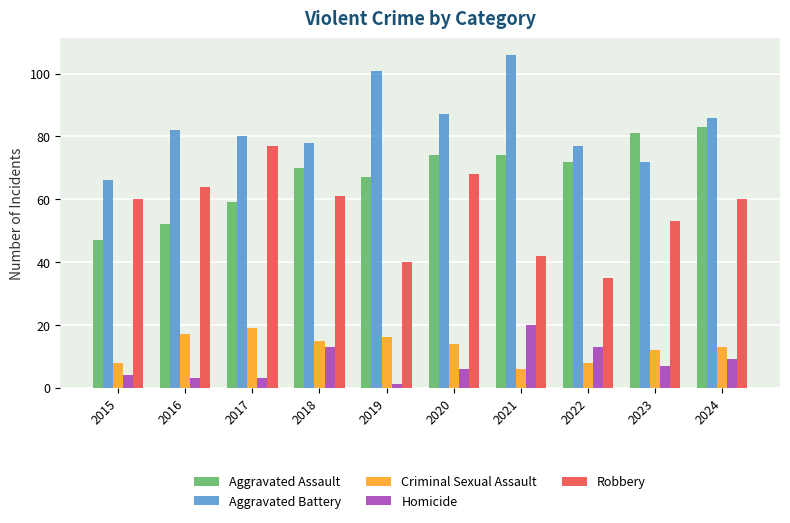

Rank the series at 2024 from lowest to highest value.

Homicide, Criminal Sexual Assault, Robbery, Aggravated Assault, Aggravated Battery